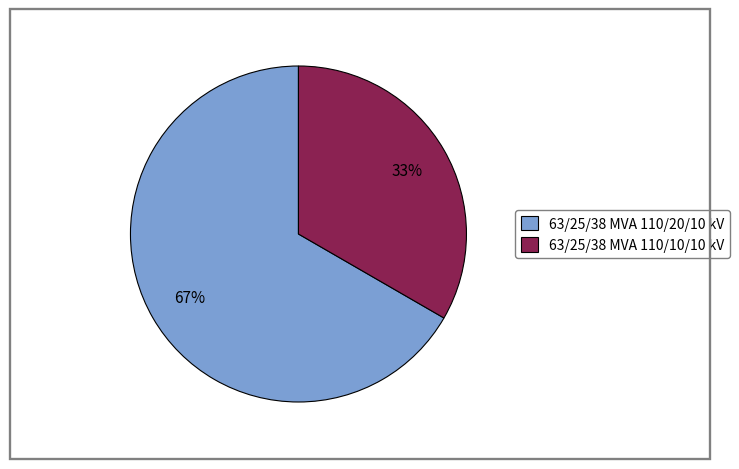

To the nearest percent, what is the average slice percentage?

50%